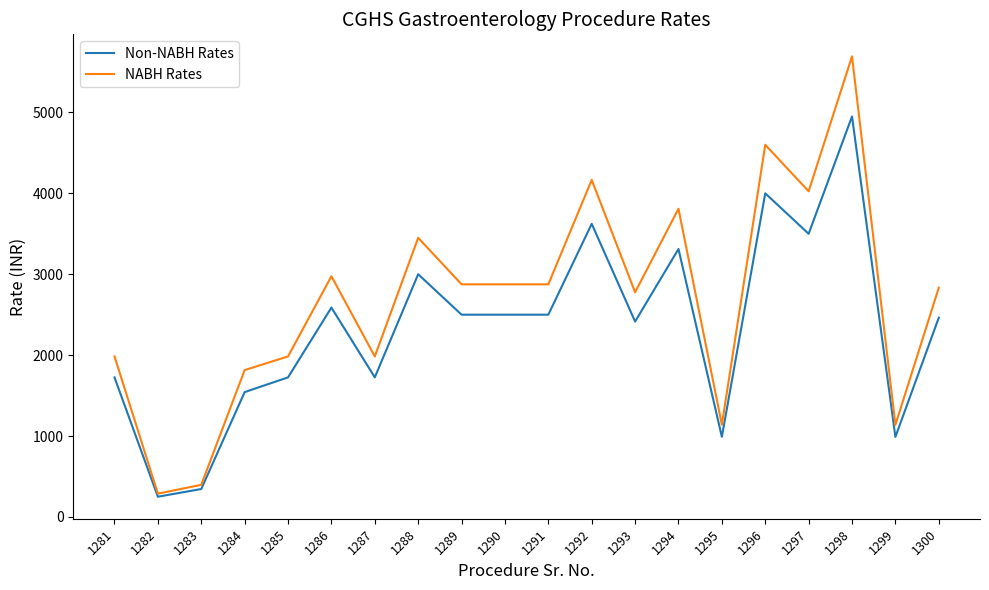

What is the spread (max minus min) of values at 1296?

600